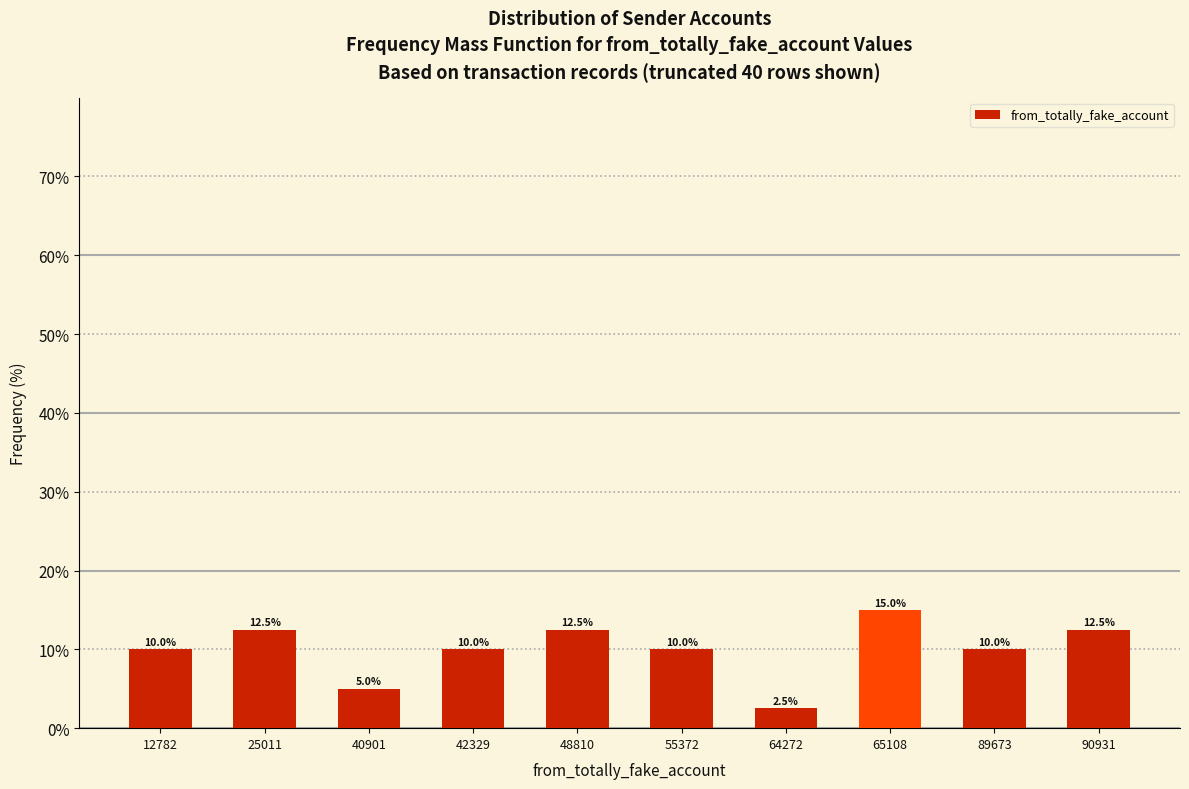

Reading left to right, transcribe all the data shown in this chart.

10.0	12.5	5.0	10.0	12.5	10.0	2.5	15.0	10.0	12.5